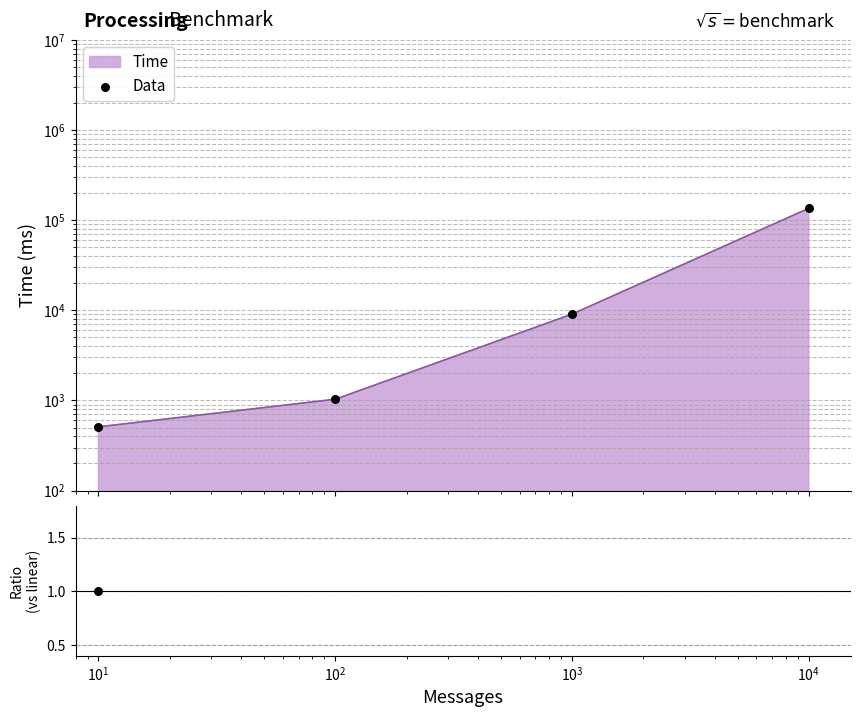

Which series has the largest total across all categories?

Data